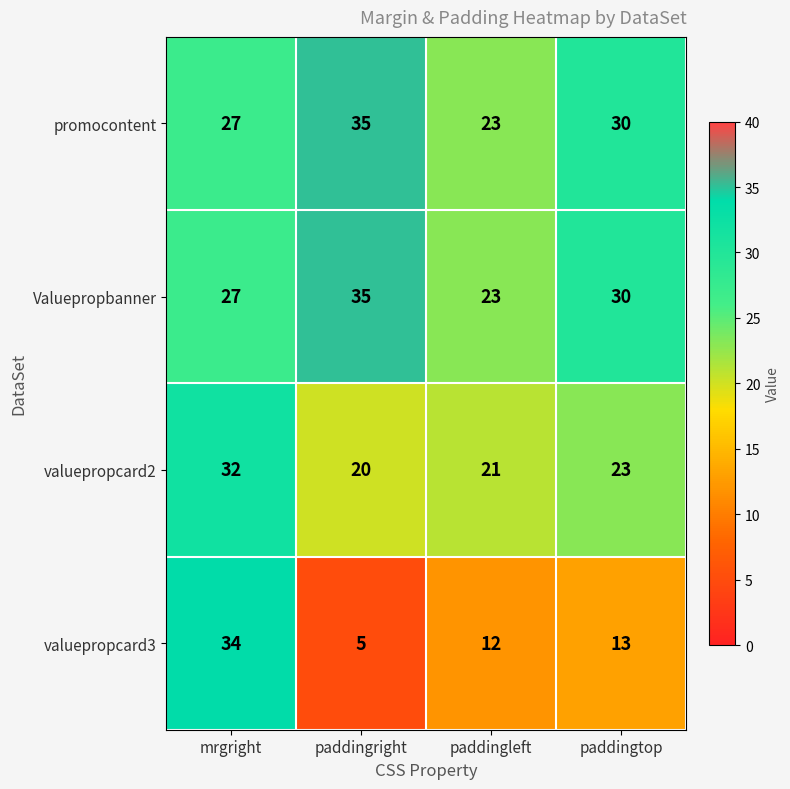

Read the valuepropcard2 value at mrgright.

32